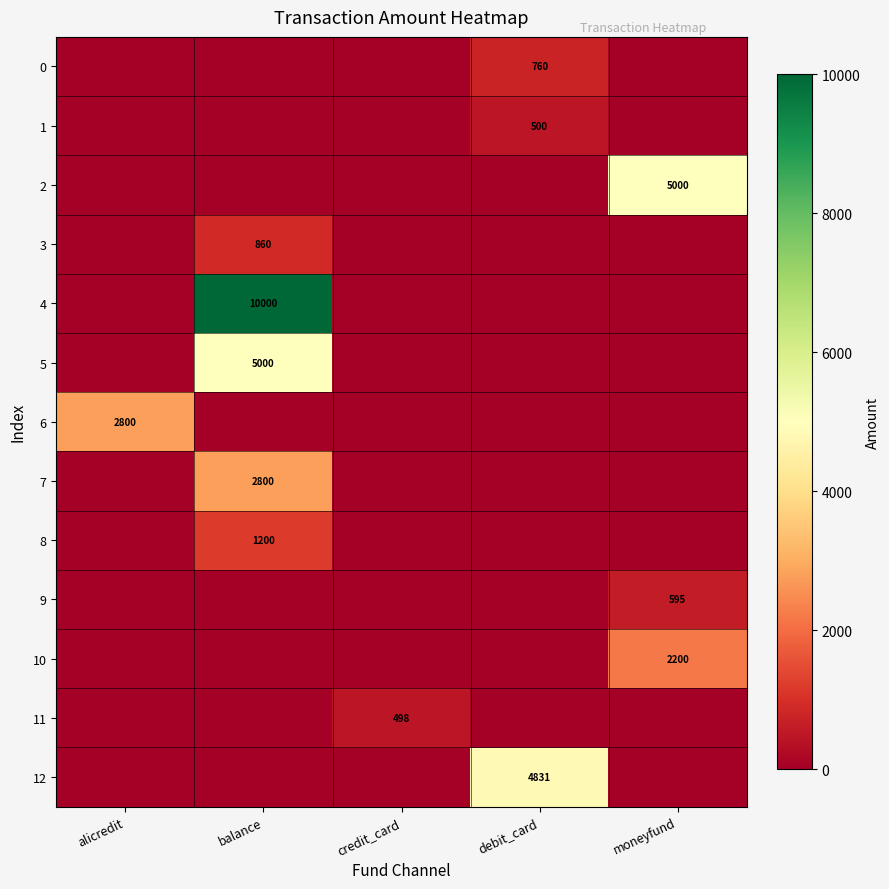

The value of 1 at debit_card is 500. True or false?

True